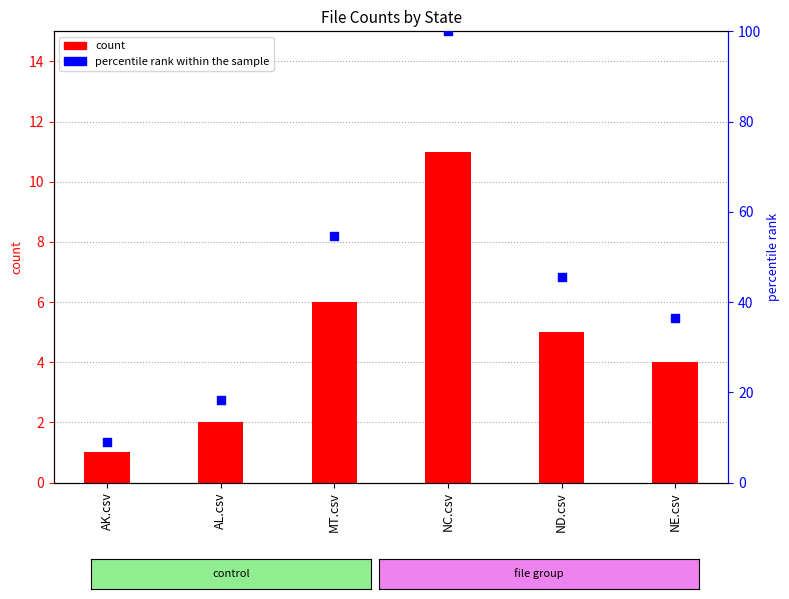

Which series reaches the maximum Y coordinate?

percentile rank within the sample